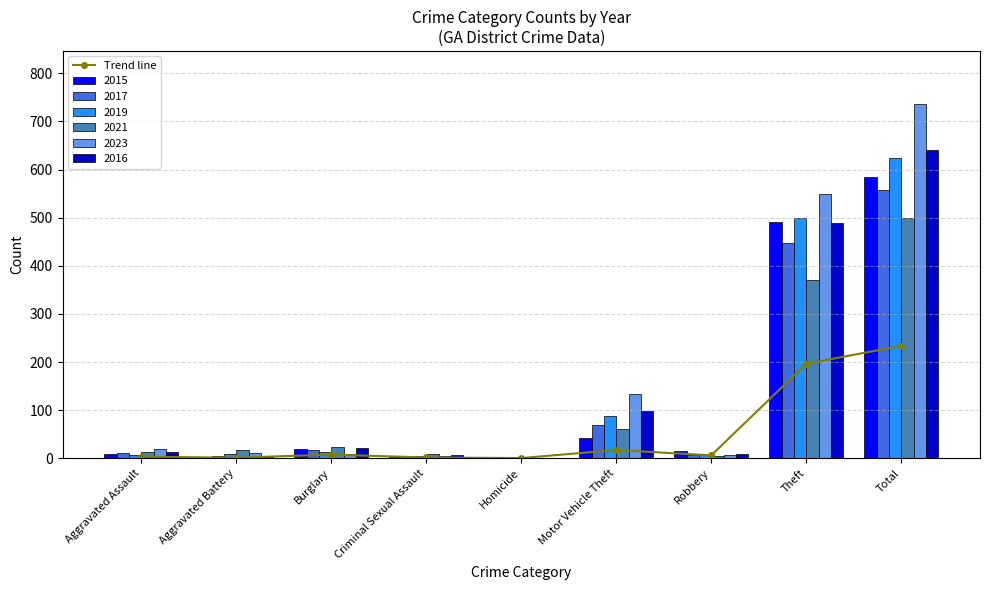

Where is the data nearest to the value 117?

Theft